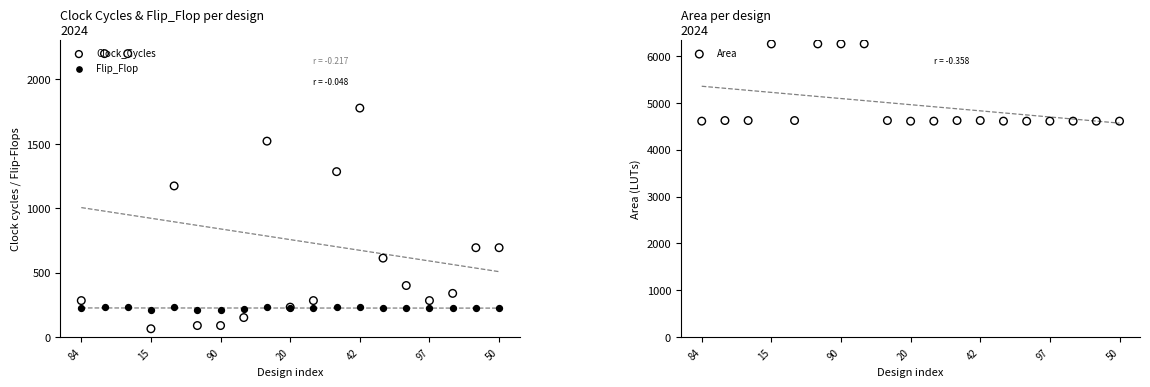

Which series reaches the maximum Y coordinate?

Area